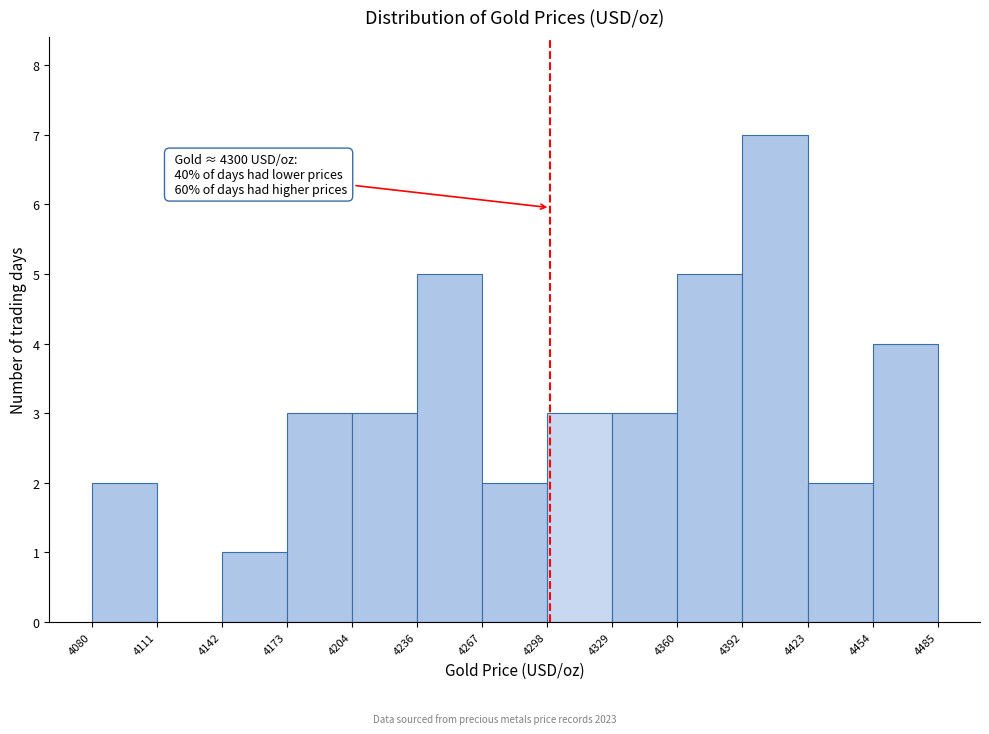

Which range on the x-axis has the tallest bar?

4392 to 4423